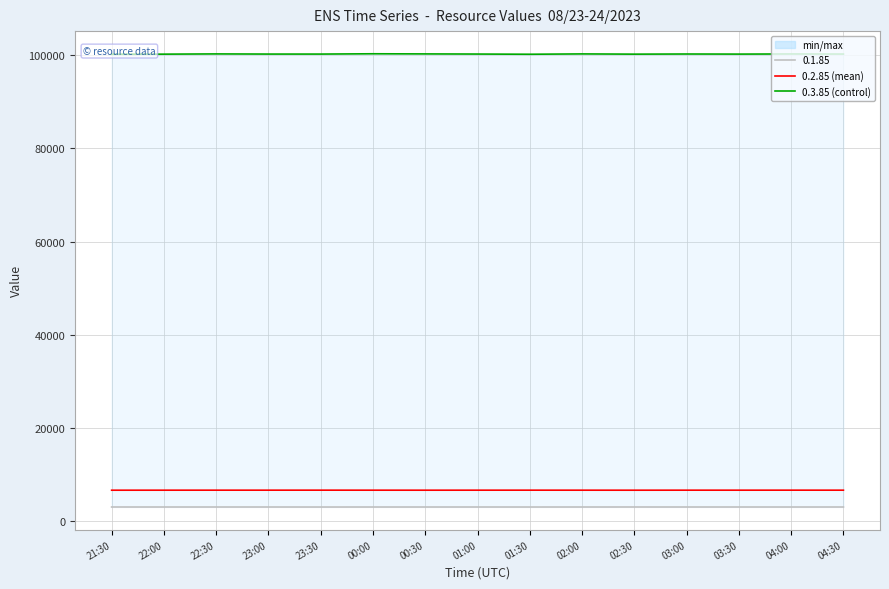

What is the average value of the 0.2.85 series?

6688.4